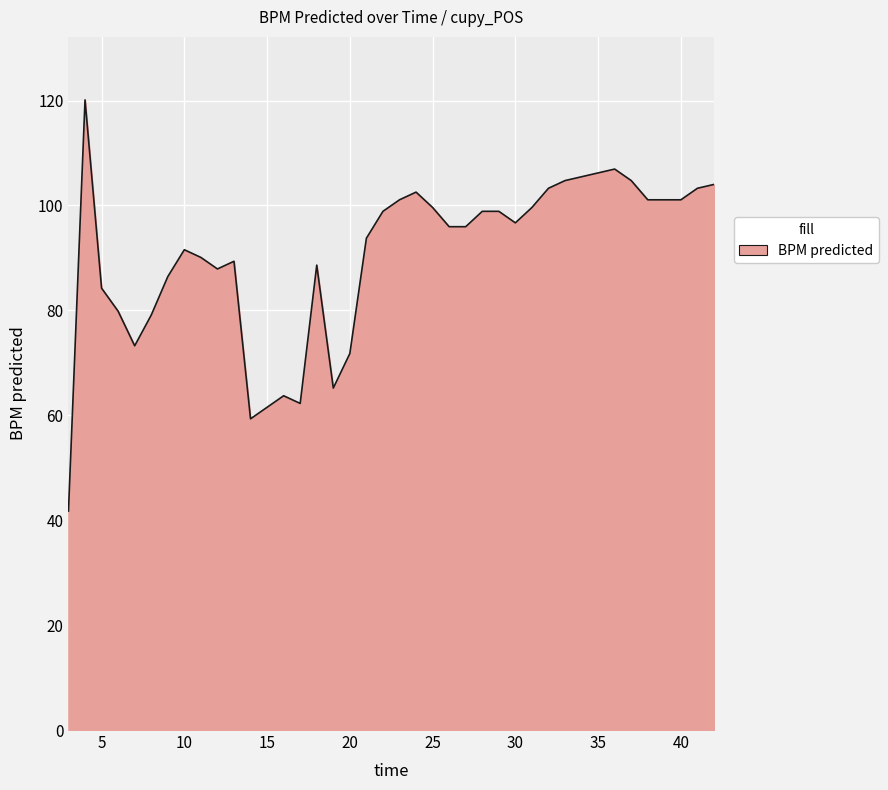

What is the minimum value shown in the chart?

41.7